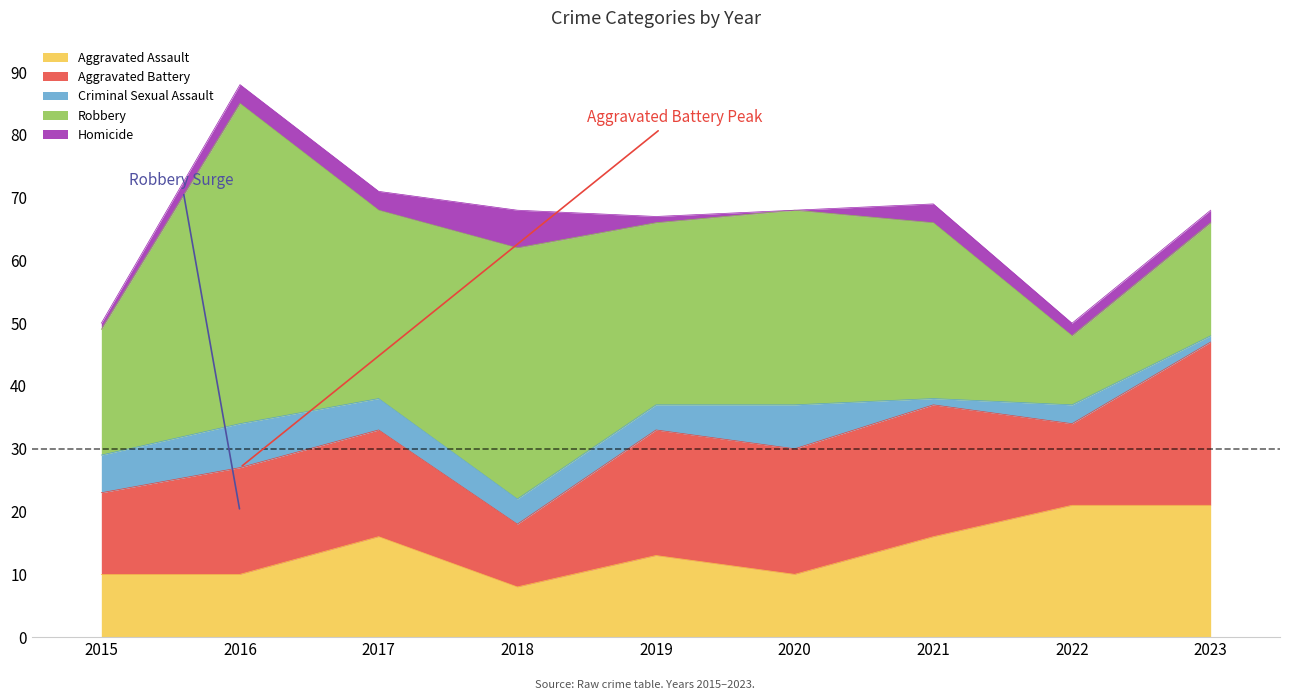

True or false: Homicide and Aggravated Battery intersect in this chart.

False